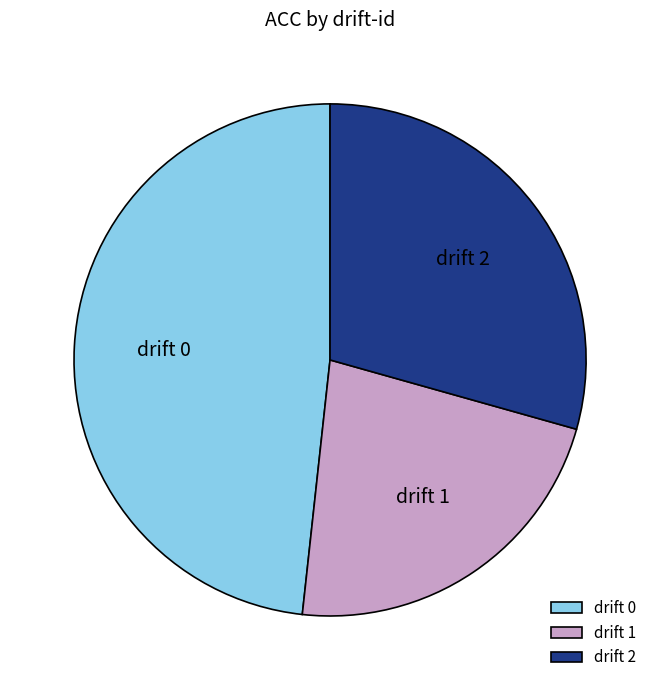

Combined, do drift 1 and drift 2 account for over 50%?

Yes